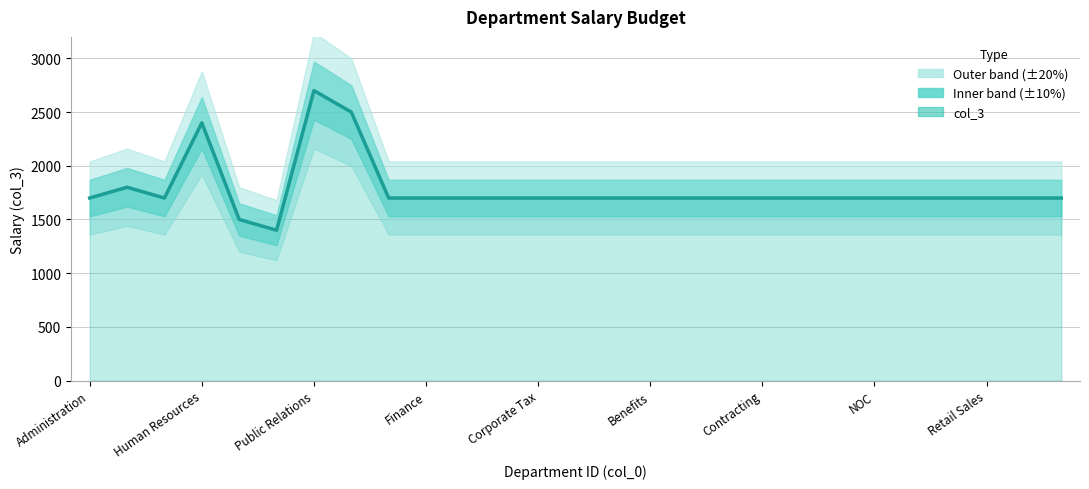

How many data points are less than 1700?

2